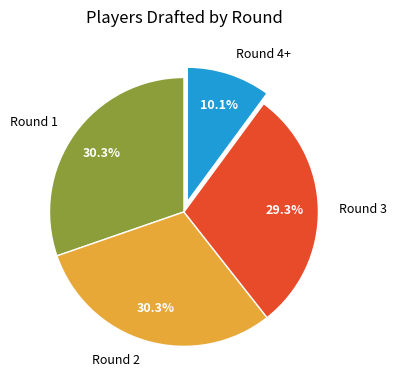

Which category has the smallest portion of the pie?

Round 4+